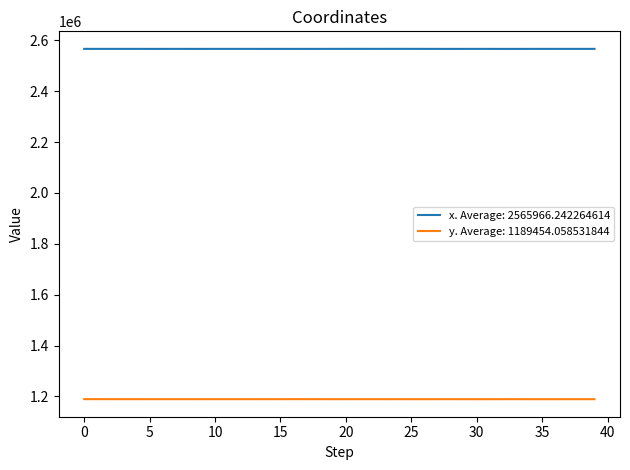

Which series has the largest total across all categories?

x. Average: 2565966.242264614